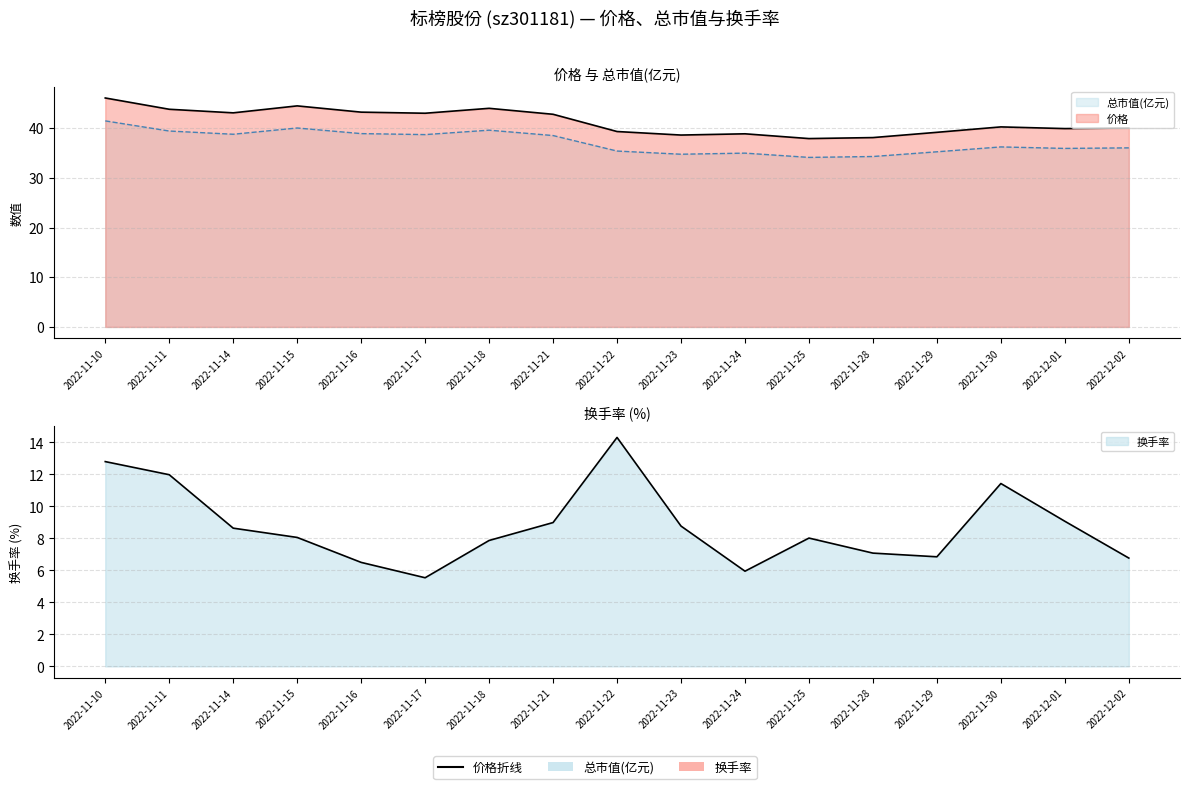

How many categories are shown in the chart?

17